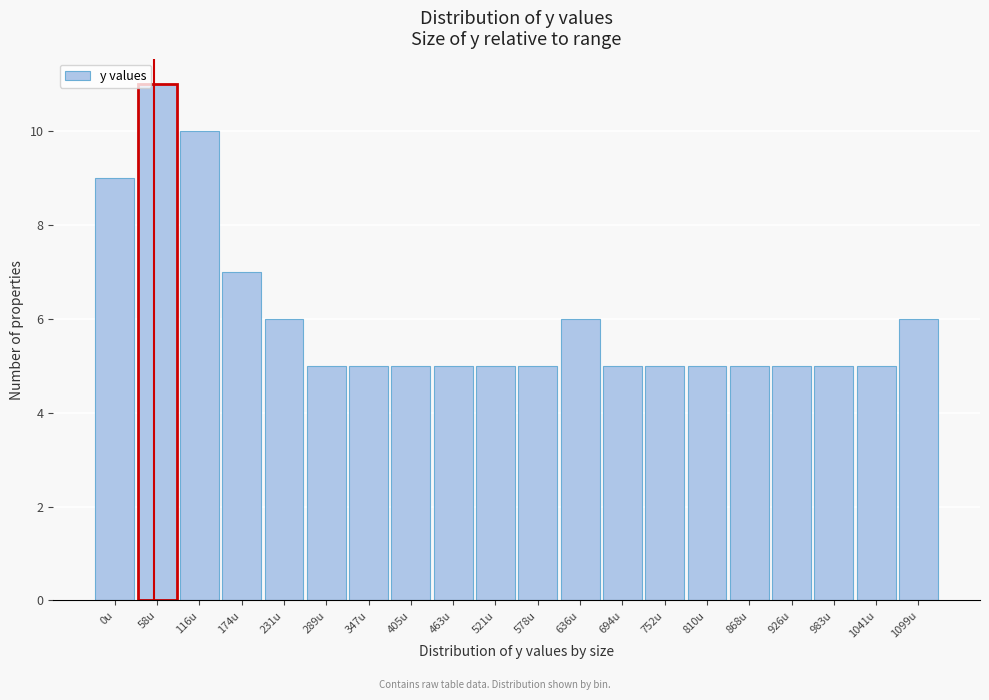

Reading left to right, list all the values displayed in this chart.

9	11	10	7	6	5	5	5	5	5	5	6	5	5	5	5	5	5	5	6